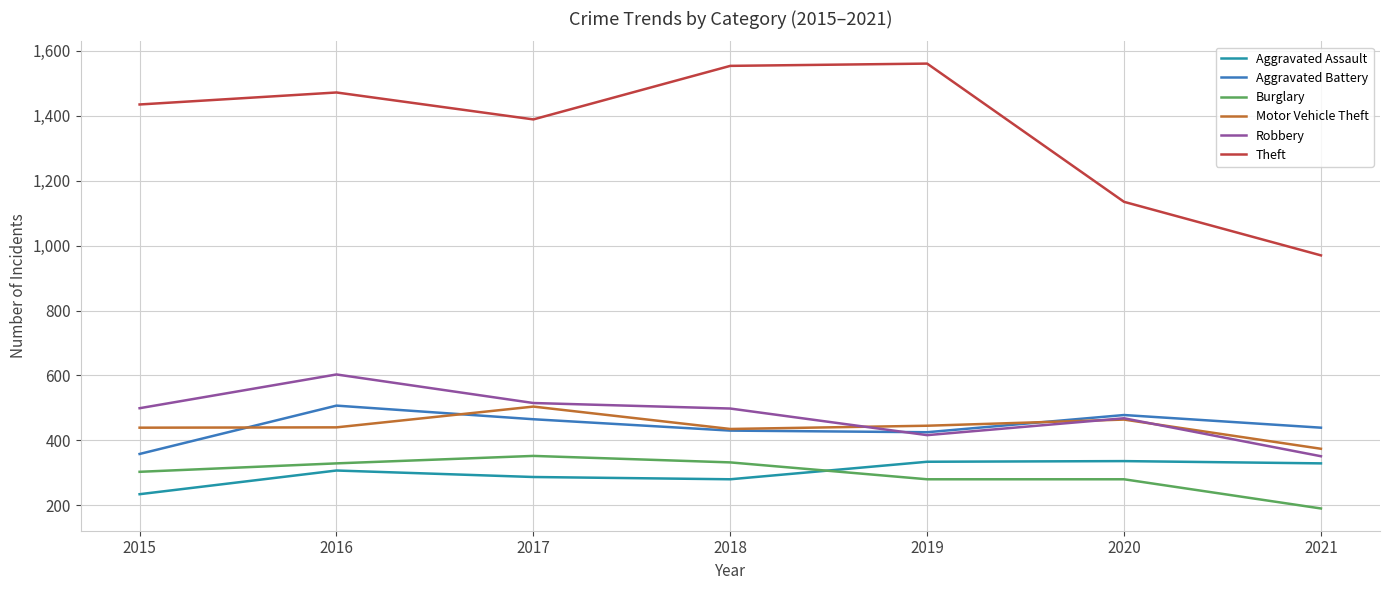

True or false: Robbery and Aggravated Assault intersect in this chart.

False